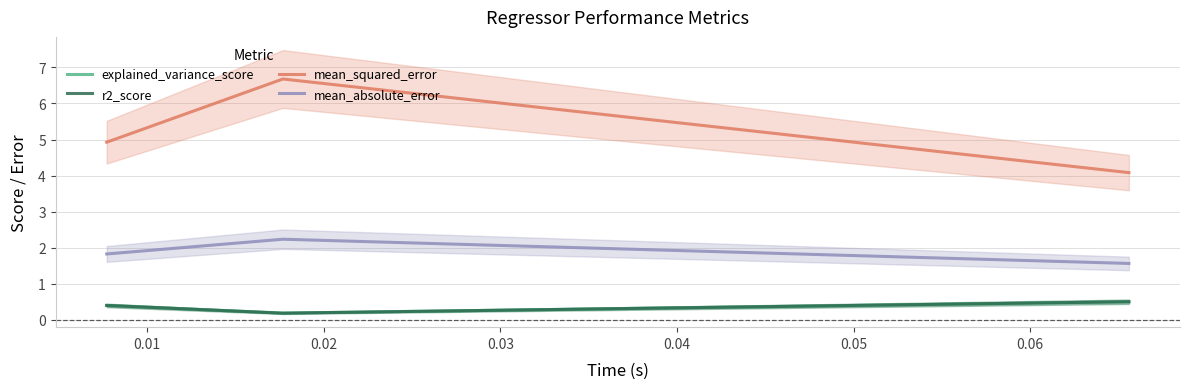

What are all the series names shown in the legend?

explained_variance_score, r2_score, mean_squared_error, mean_absolute_error